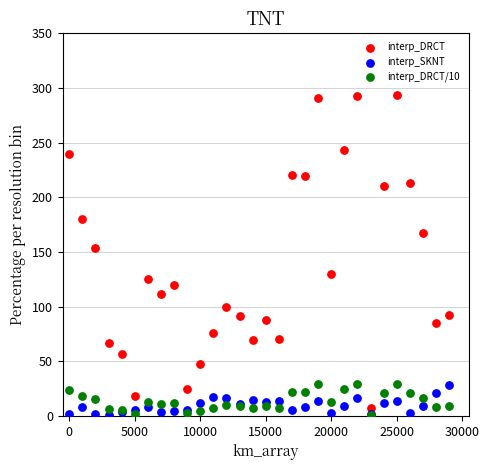

Which series has the largest Y range (max minus min)?

interp_DRCT